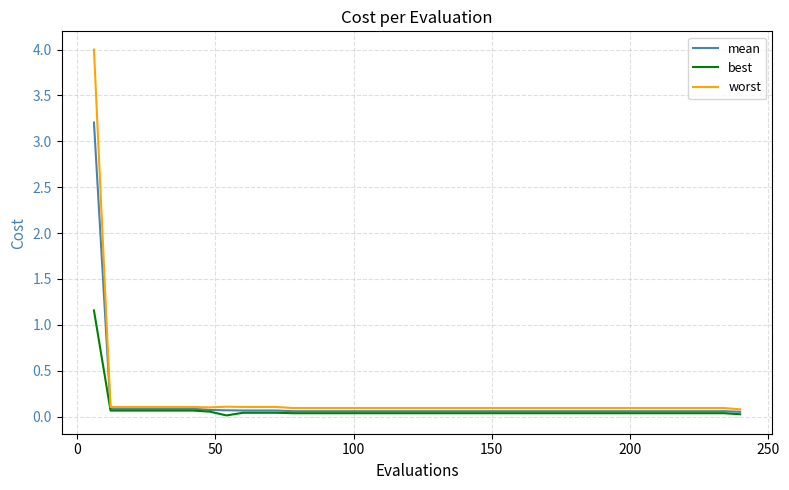

True or false: worst and best cross at least once.

False